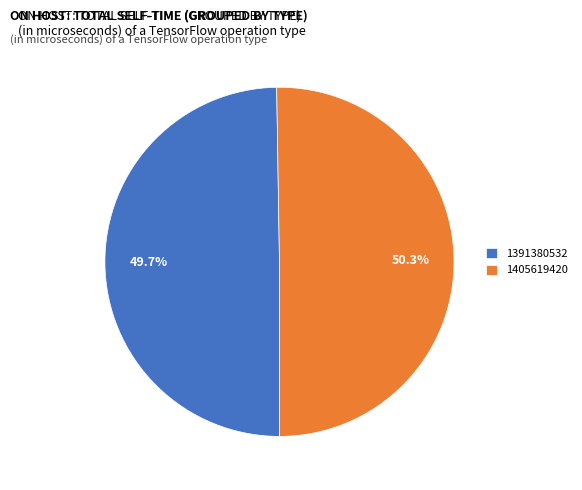

What percentage is the 1405619420 slice, to the nearest percent?

50%